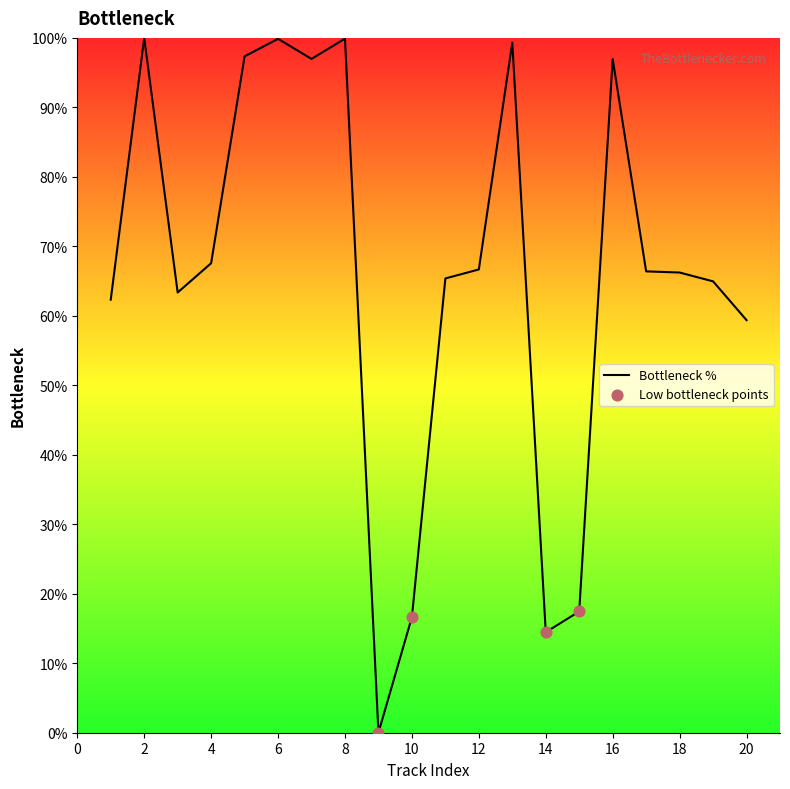

What is the maximum value shown in the chart?

100.0